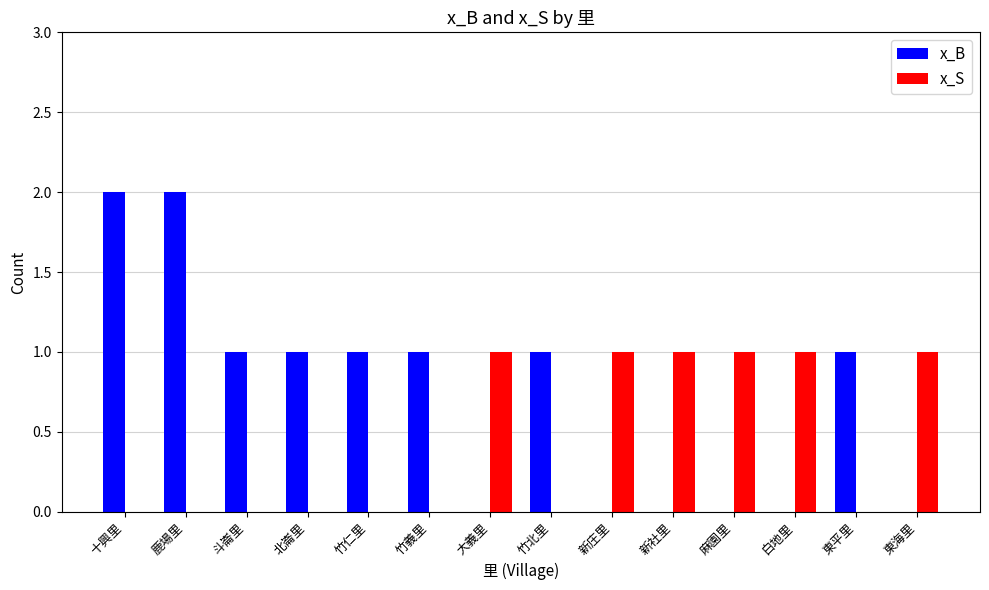

Reading left to right, transcribe all the data shown in this chart.

x_B: 十興里=2	鹿場里=2	斗崙里=1	北崙里=1	竹仁里=1	竹義里=1	大義里=0	竹北里=1	新庄里=0	新社里=0	麻園里=0	白地里=0	東平里=1	東海里=0
x_S: 十興里=0	鹿場里=0	斗崙里=0	北崙里=0	竹仁里=0	竹義里=0	大義里=1	竹北里=0	新庄里=1	新社里=1	麻園里=1	白地里=1	東平里=0	東海里=1